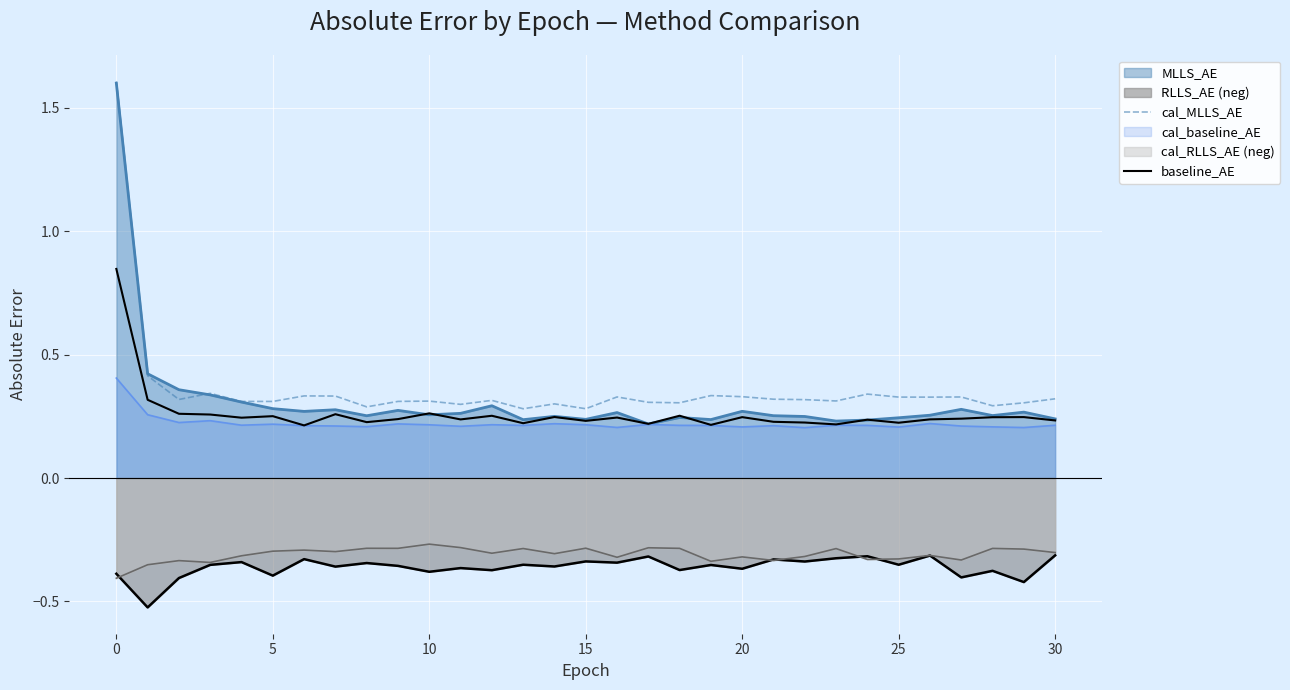

What is the approximate value of cal_MLLS_AE at 16?

0.3